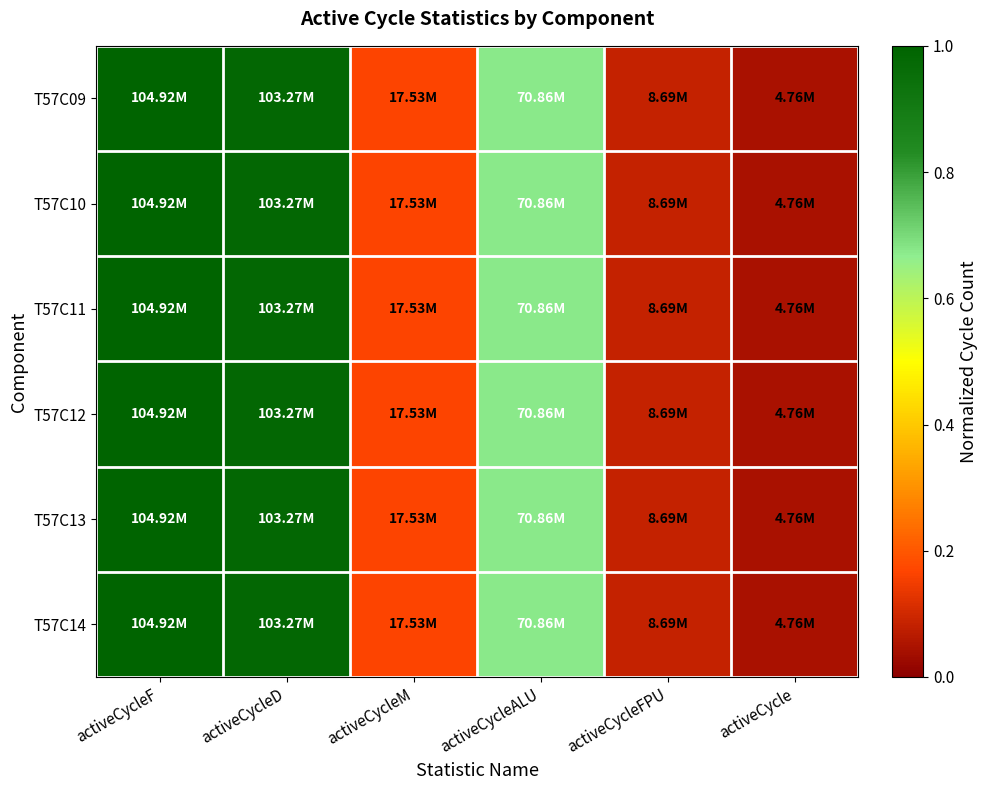

Which label corresponds to the largest value in the chart?

activeCycleF